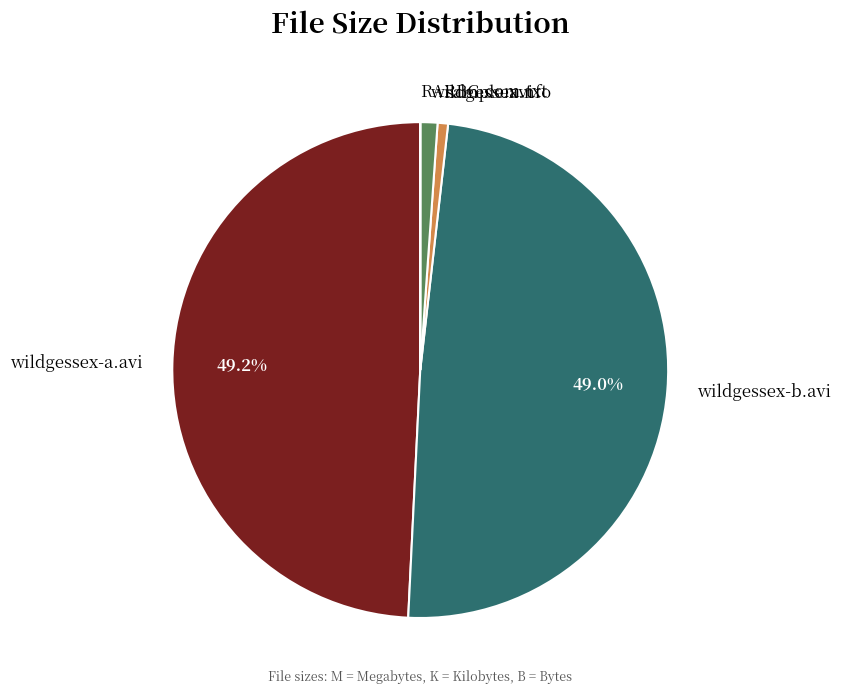

Does any single category account for the majority?

No